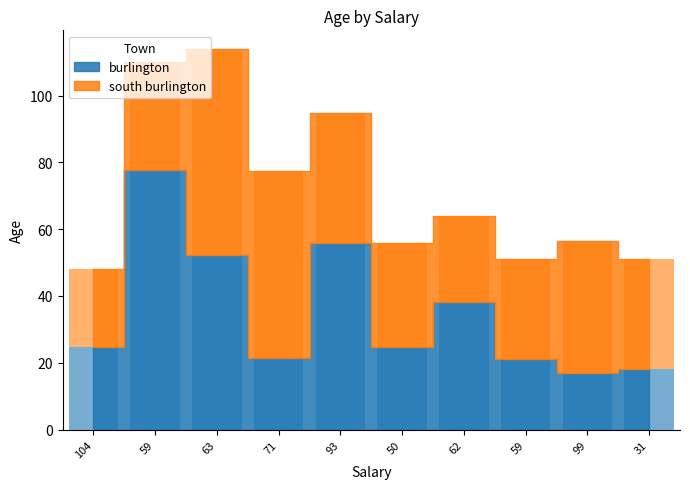

What is the sum of the burlington values at 93 and 59?

133.4